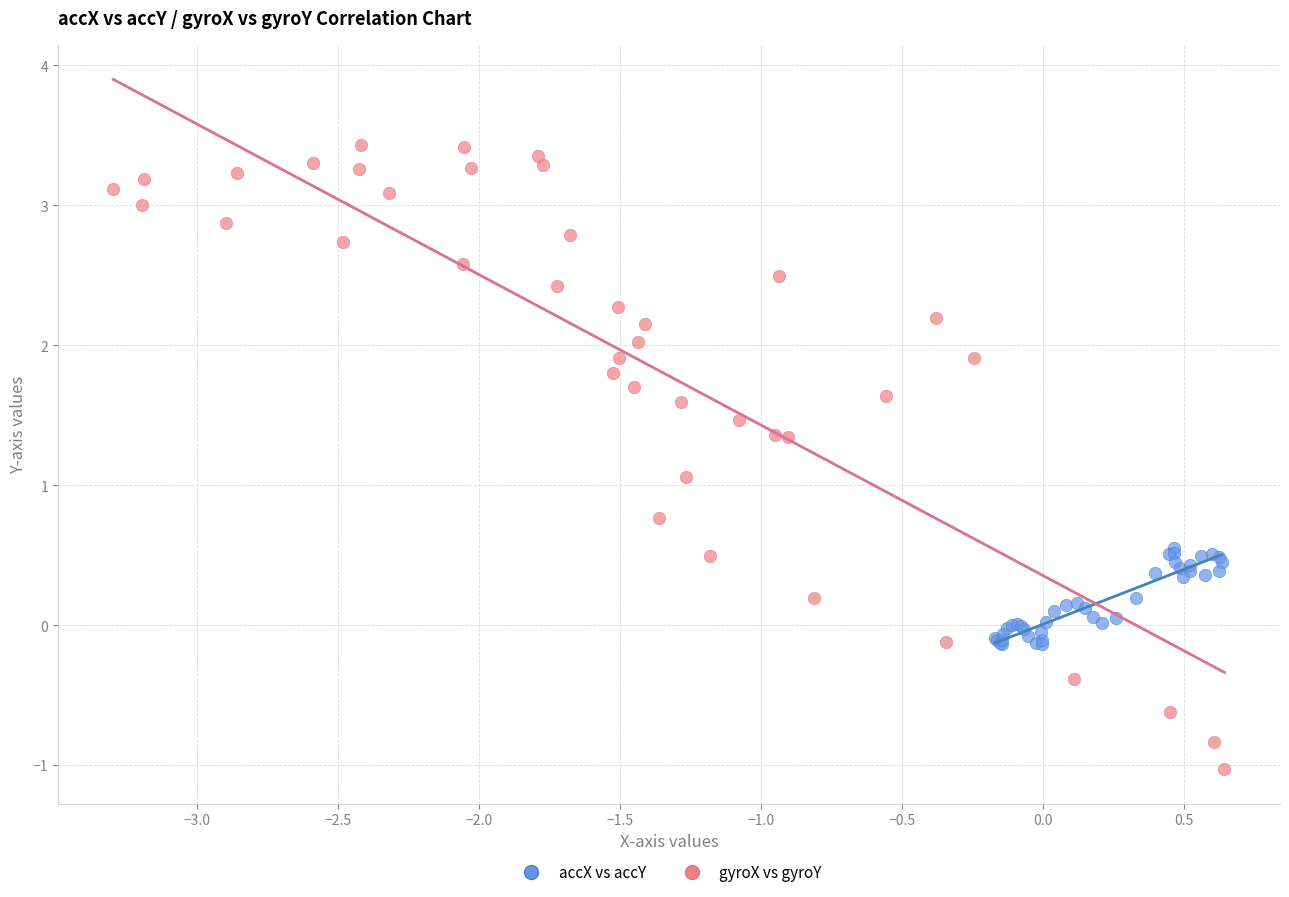

What are all the series names shown in the legend?

accX vs accY, gyroX vs gyroY